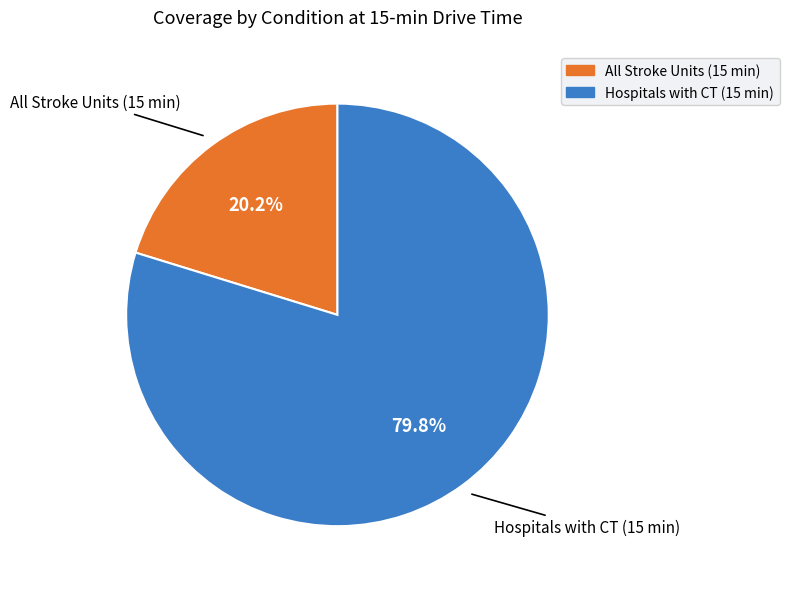

Which has a higher value, All Stroke Units (15 min) or Hospitals with CT (15 min)?

Hospitals with CT (15 min)